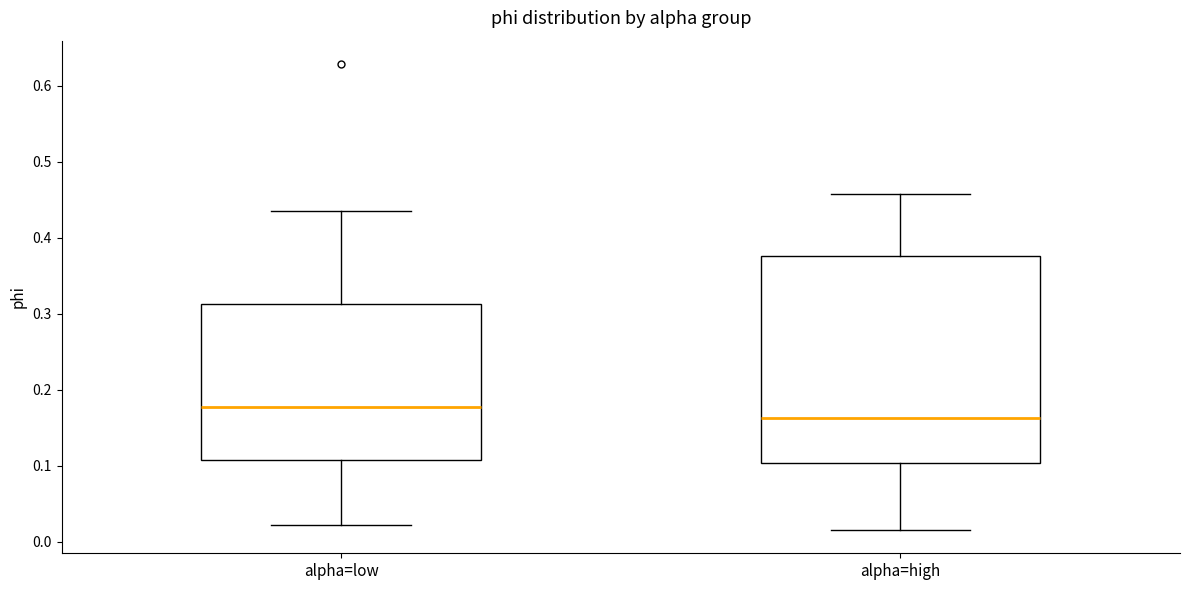

Reading left to right, read every box against the y-axis: the position of its median line, the range the box covers, and the ends of its whiskers. The values are not printed on the chart, so give them approximately, as read against the axis.

alpha=low: median 0.18, box 0.11 to 0.31, whiskers 0.02 to 0.43
alpha=high: median 0.16, box 0.10 to 0.38, whiskers 0.02 to 0.46